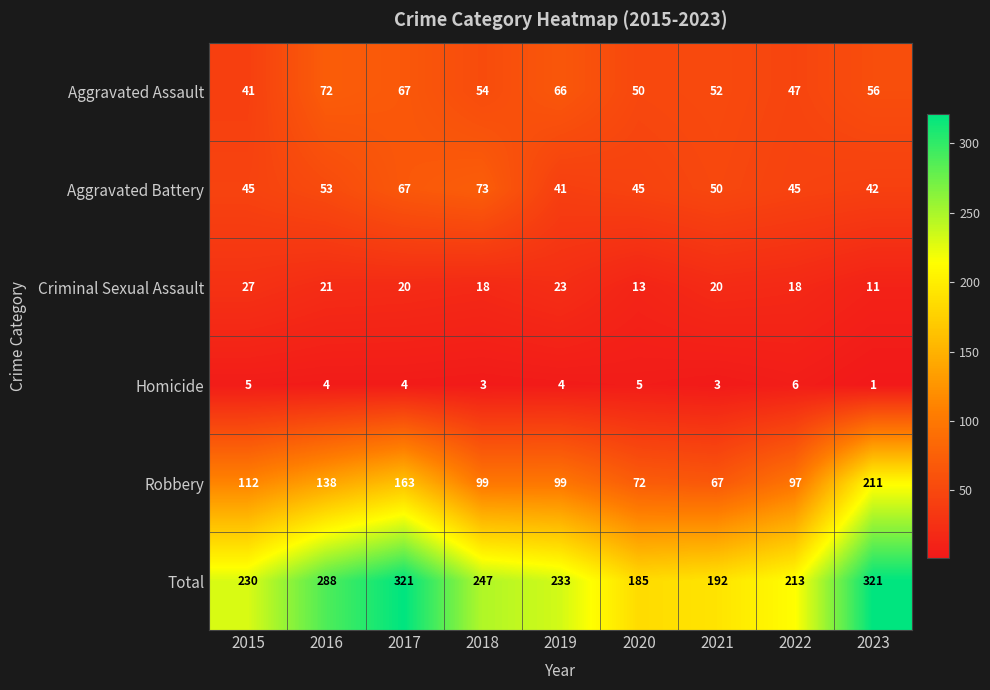

Is the value of Criminal Sexual Assault at 2022 greater than the value of Robbery at 2018?

No